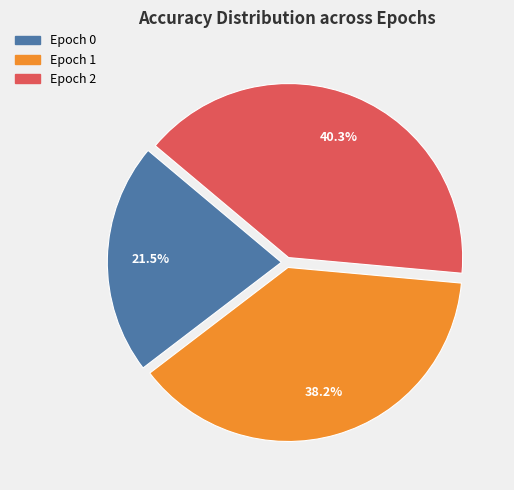

Is there a majority slice in this chart?

No